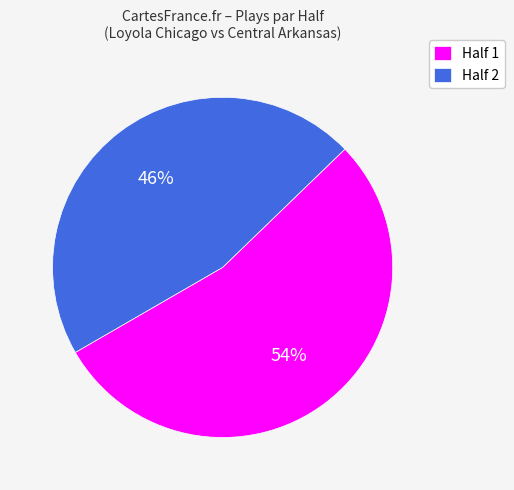

What percentage is the Half 2 slice, to the nearest percent?

46%